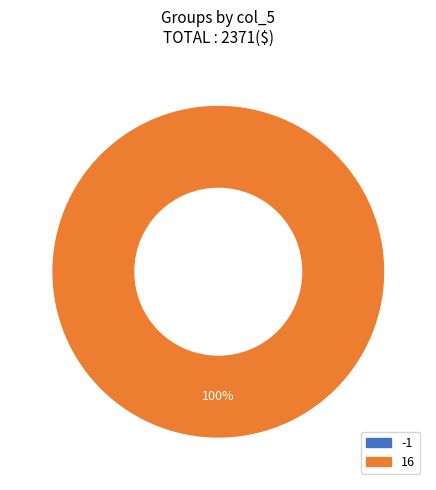

What is the smallest slice in the pie chart?

-1